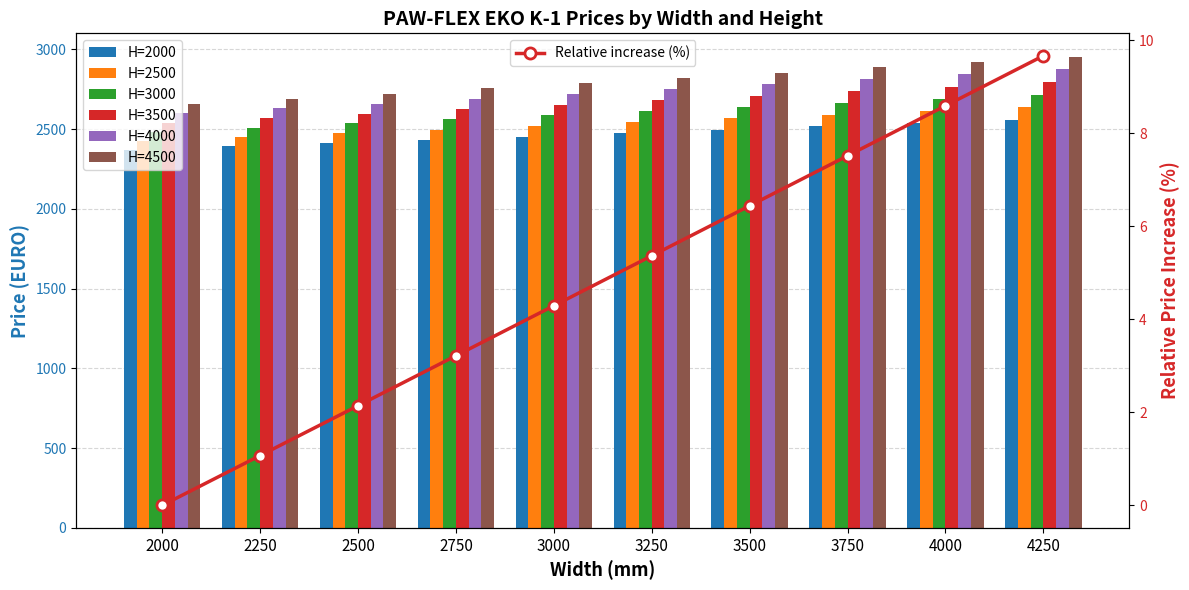

Which series has the widest spread of values?

H=4500